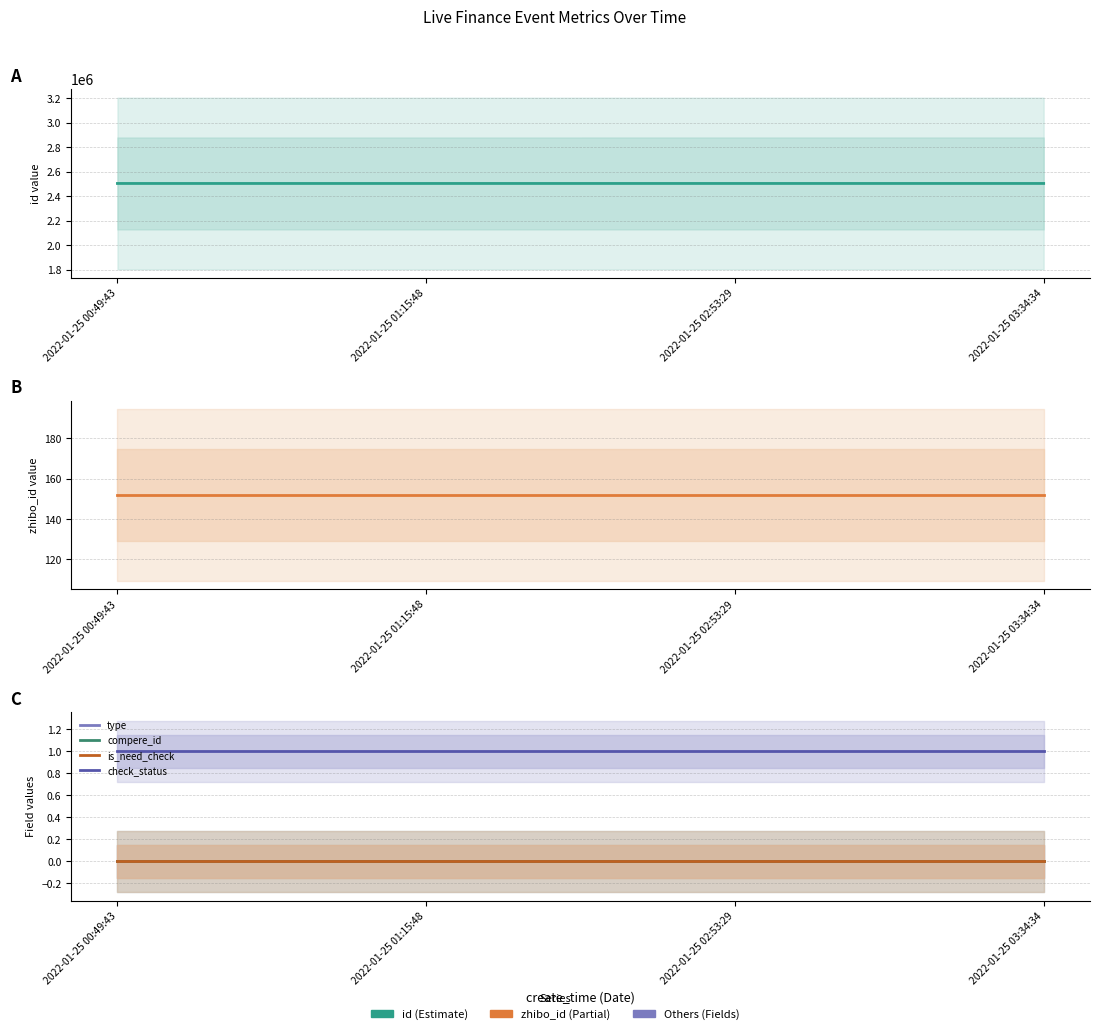

What is the spread (max minus min) of values at 2022-01-25 01:15:48?

2503438